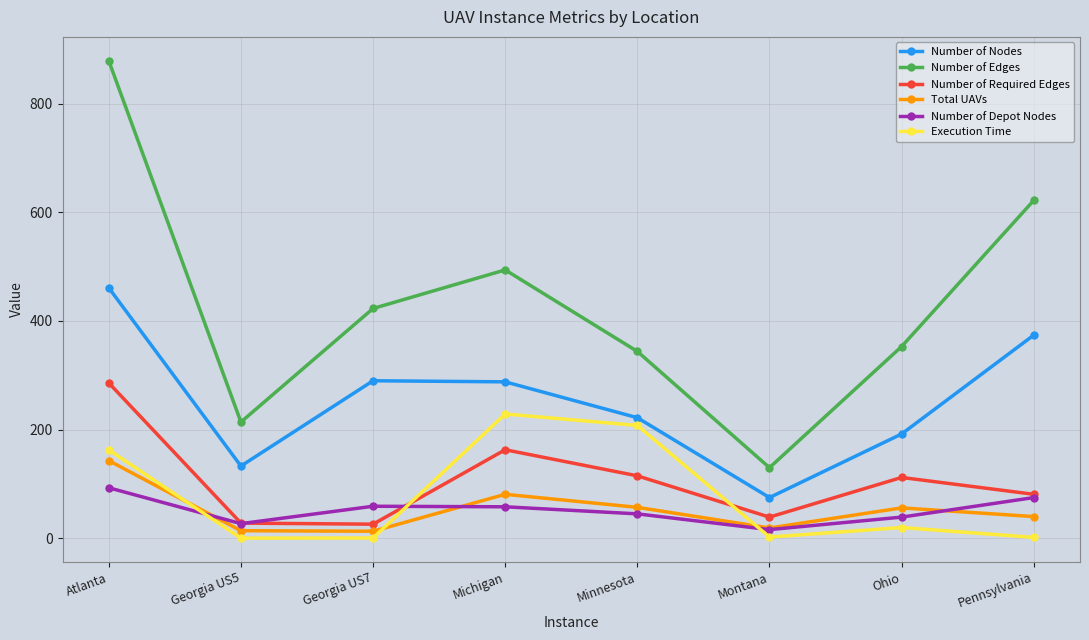

What is the sum of all Number of Depot Nodes values?

412.0